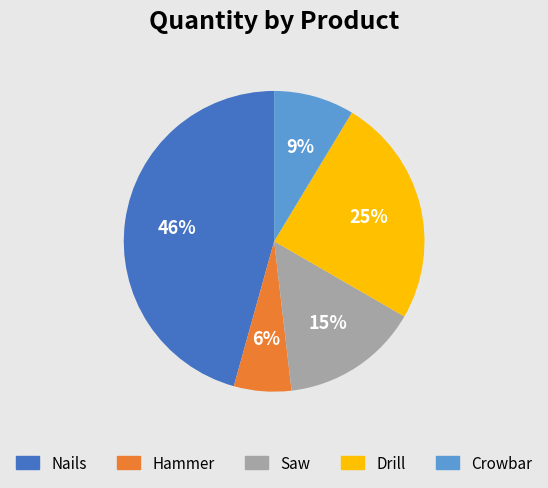

Which category has the smallest portion of the pie?

Hammer